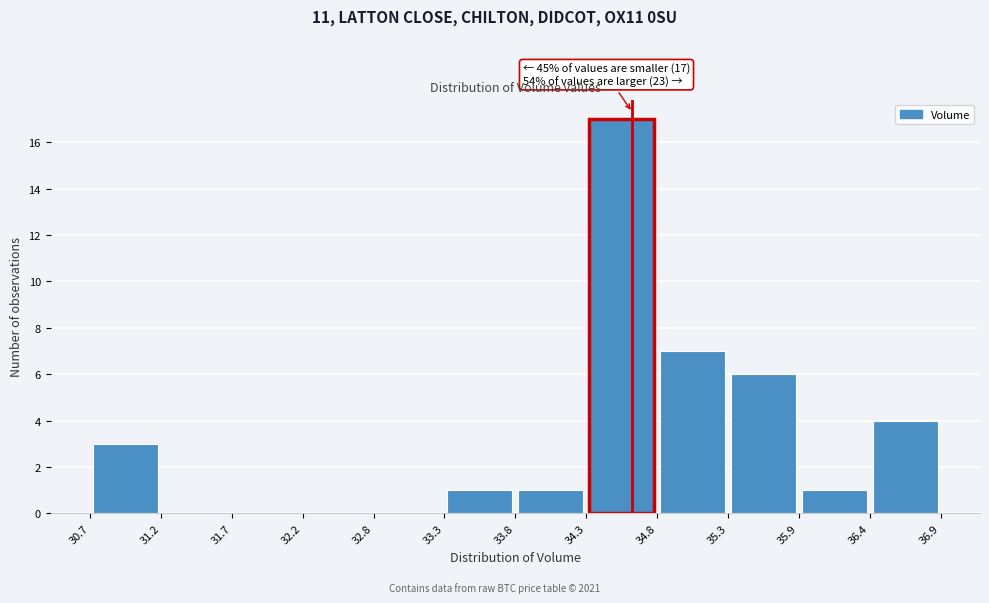

Which range on the x-axis has the tallest bar?

34.3 to 34.8